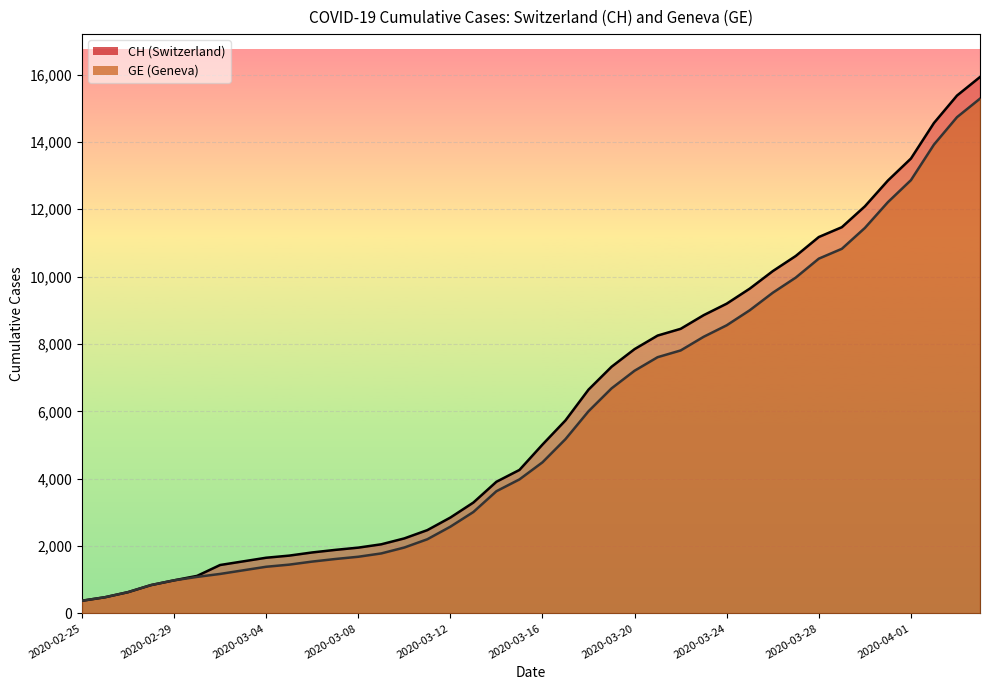

Reading left to right, what are all the values shown in this chart?

CH: 375	479	630	840	981	1113	1436	1544	1652	1715	1809	1885	1952	2051	2226	2472	2845	3291	3908	4259	5012	5731	6644	7323	7847	8249	8449	8855	9196	9642	10162	10613	11175	11467	12086	12852	13505	14561	15375	15926
GE: 375	479	630	840	981	1083	1171	1278	1384	1447	1538	1614	1681	1780	1955	2201	2574	3010	3627	3978	4485	5174	6002	6681	7205	7607	7807	8213	8554	9000	9520	9971	10533	10825	11444	12210	12863	13919	14733	15284